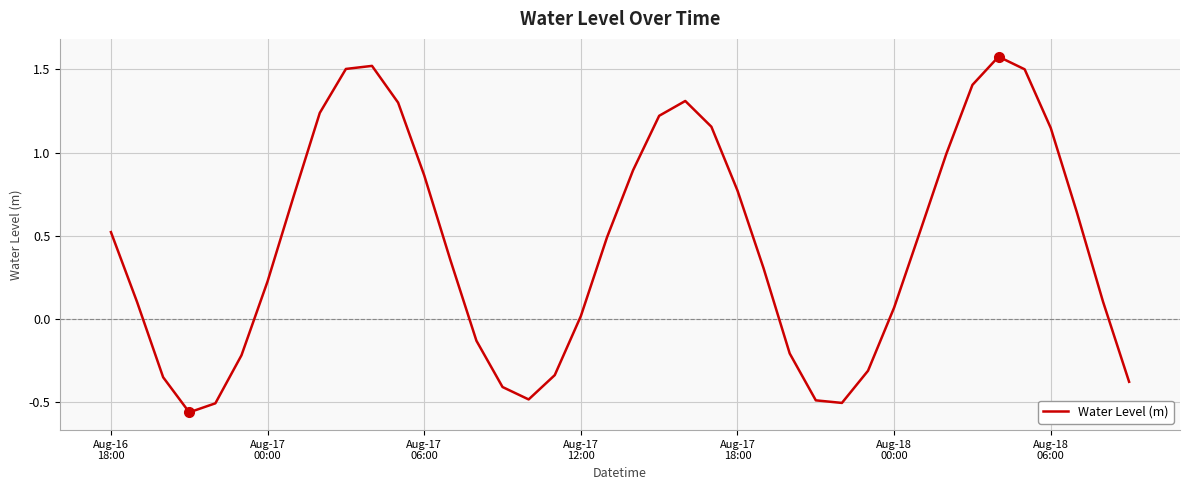

What is the difference between the maximum and minimum values?

2.1